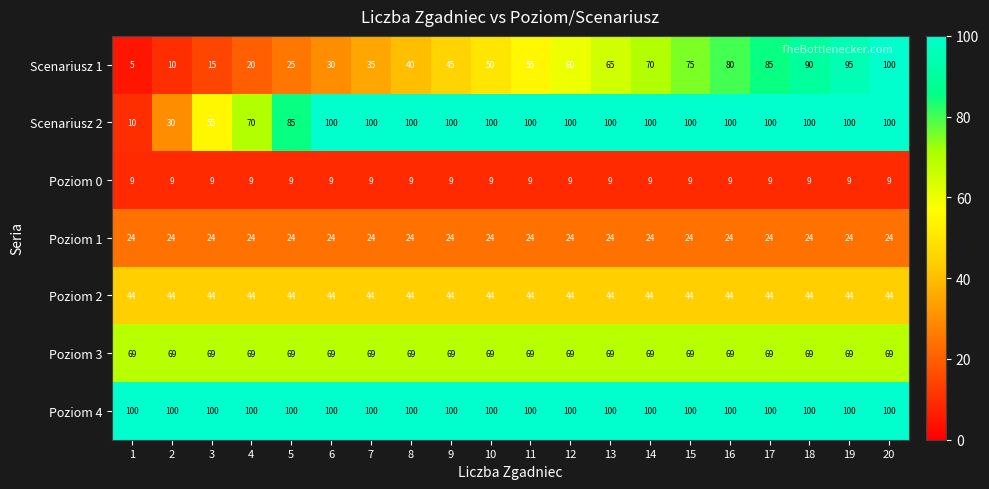

At how many categories does at least one series exceed 74?

20